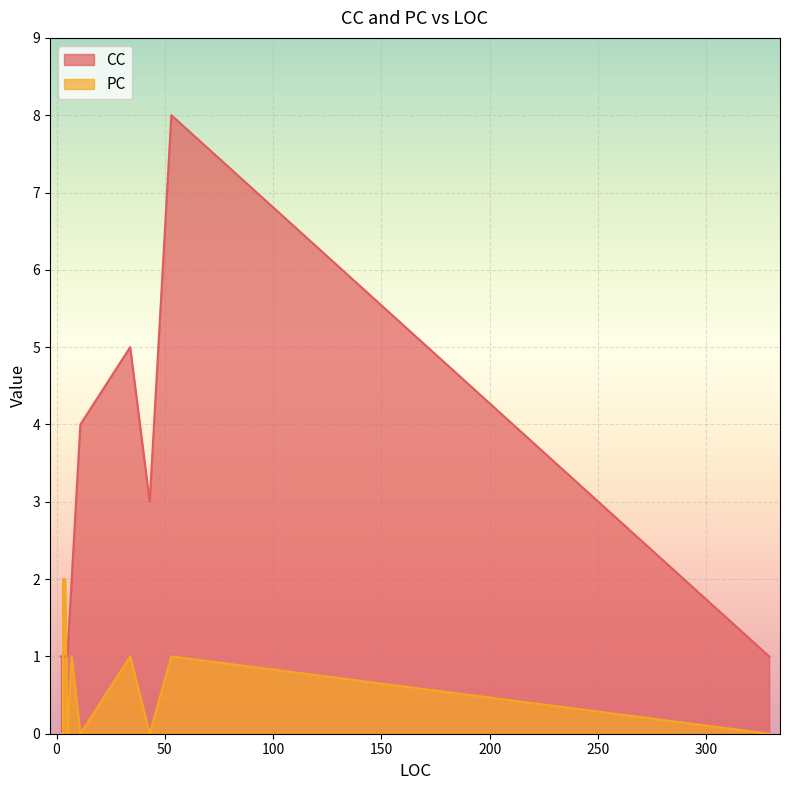

True or false: PC and CC cross at least once.

True